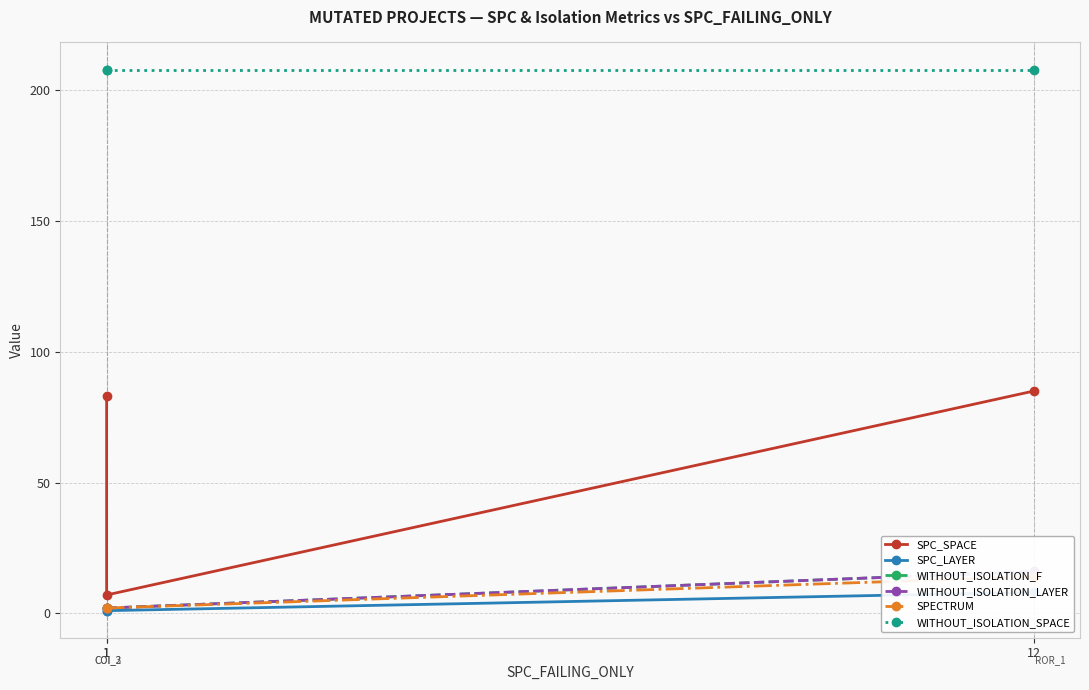

Rank the series at 1 from lowest to highest value.

SPC_LAYER, WITHOUT_ISOLATION_F, WITHOUT_ISOLATION_LAYER, SPECTRUM, SPC_SPACE, WITHOUT_ISOLATION_SPACE